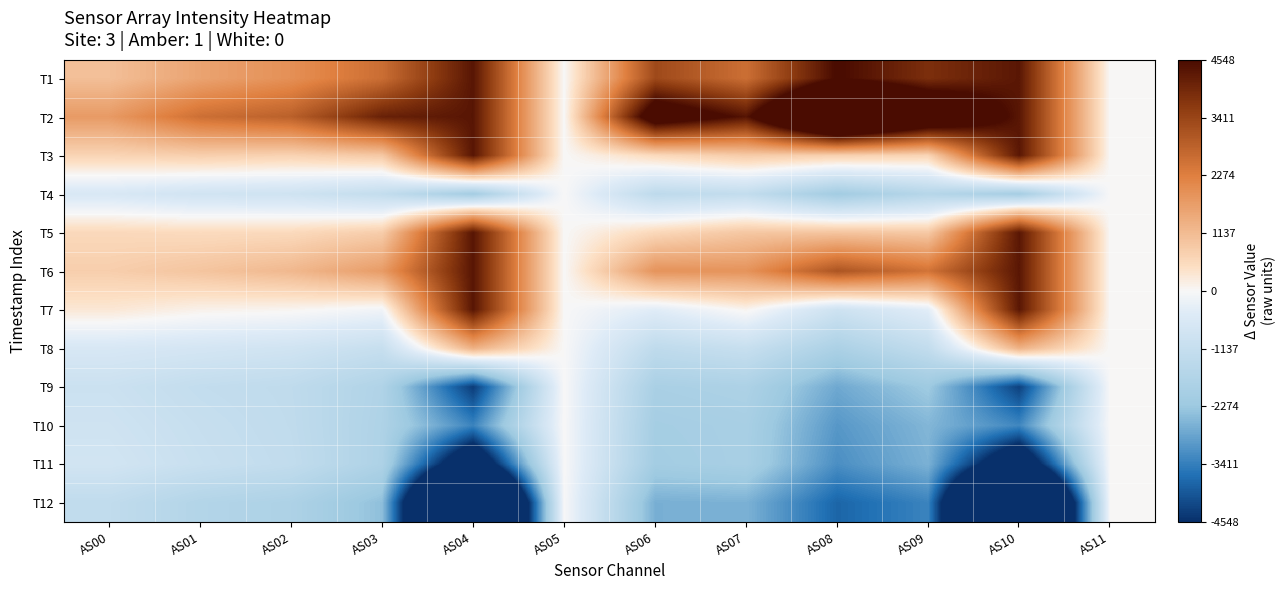

Rank the series by their maximum value, from lowest to highest.

T4, T9, T10, T11, T12, T8, T3, T5, T6, T7, T1, T2